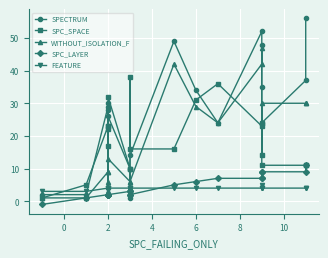

Where do FEATURE and WITHOUT_ISOLATION_F first cross each other?

0 and 2